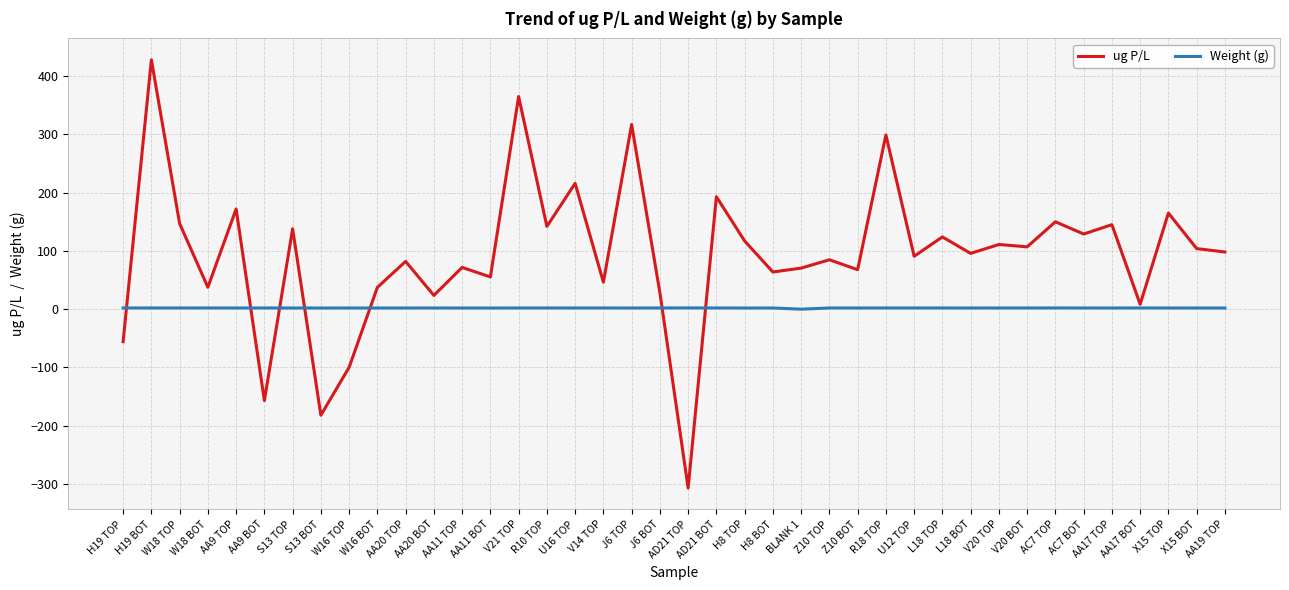

Between which two adjacent categories do ug P/L and Weight (g) first intersect?

H19 TOP and H19 BOT